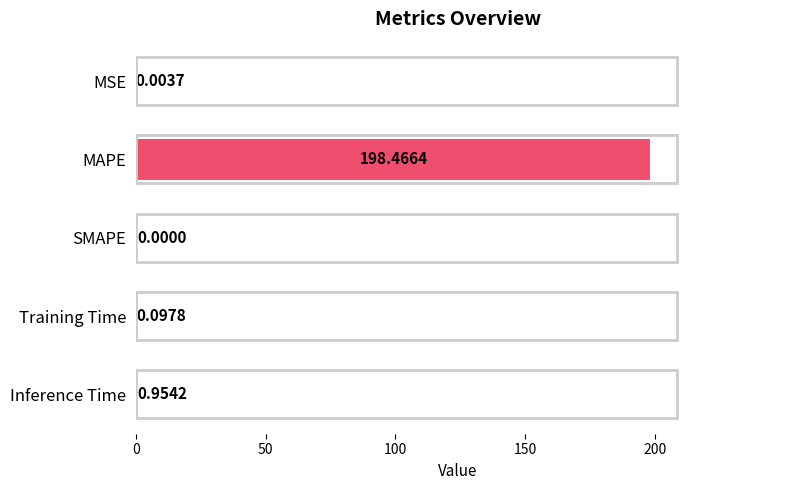

Does the chart contain stacked bars?

No